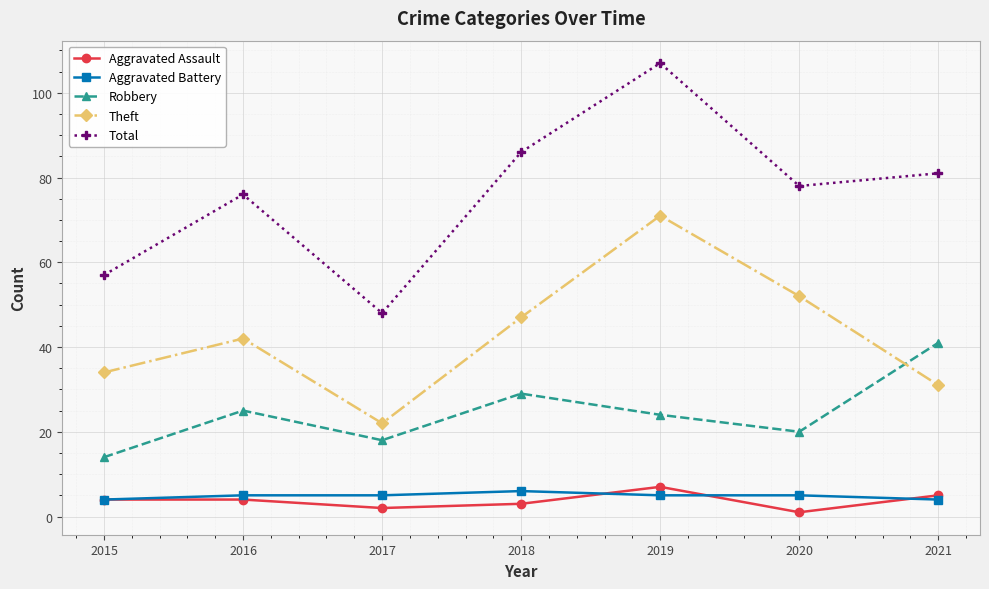

Count the Aggravated Assault values in the range 2 to 5.

5